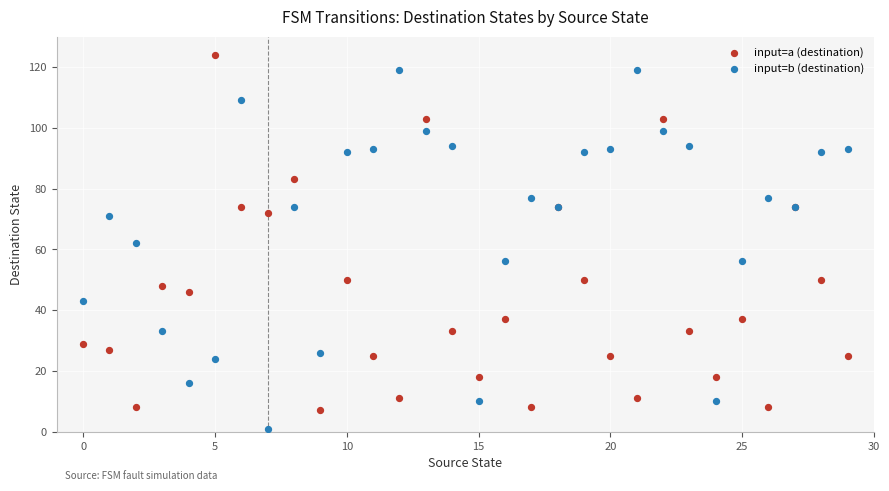

Which series reaches the minimum Y coordinate?

input=b (destination)